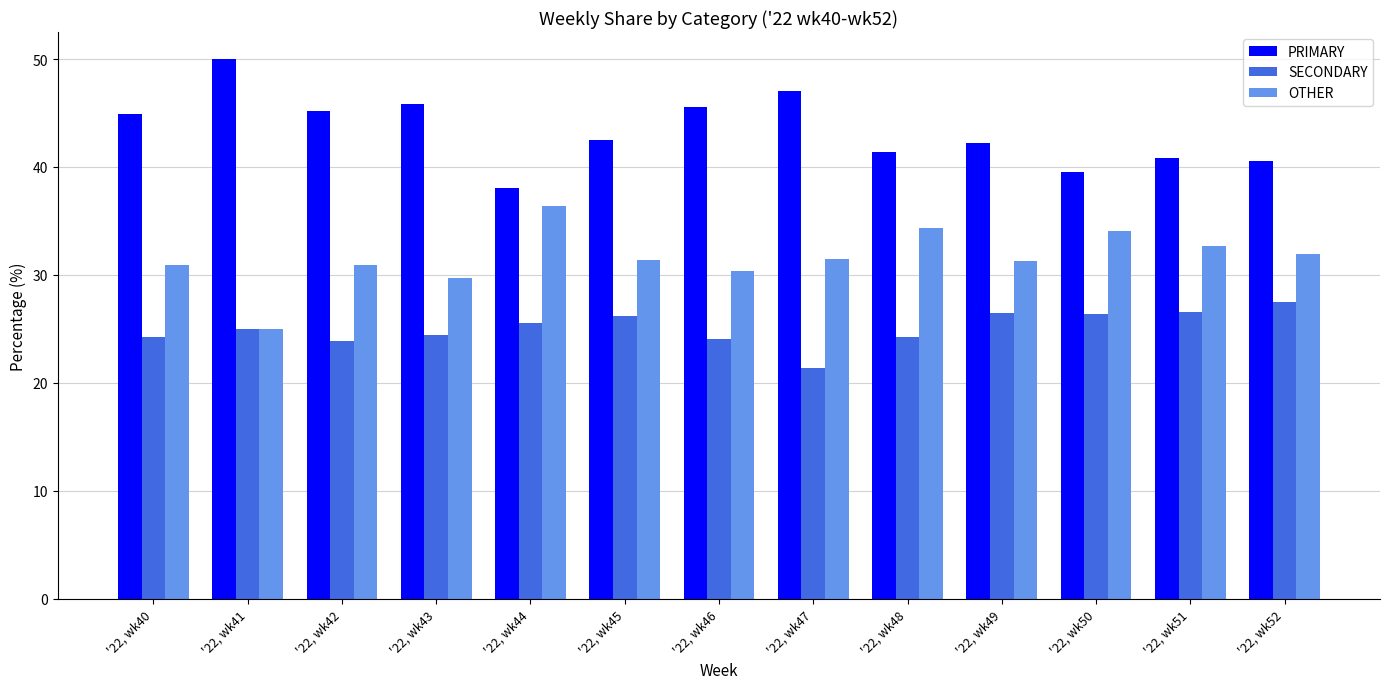

Rank the series by their average value, from highest to lowest.

PRIMARY, OTHER, SECONDARY